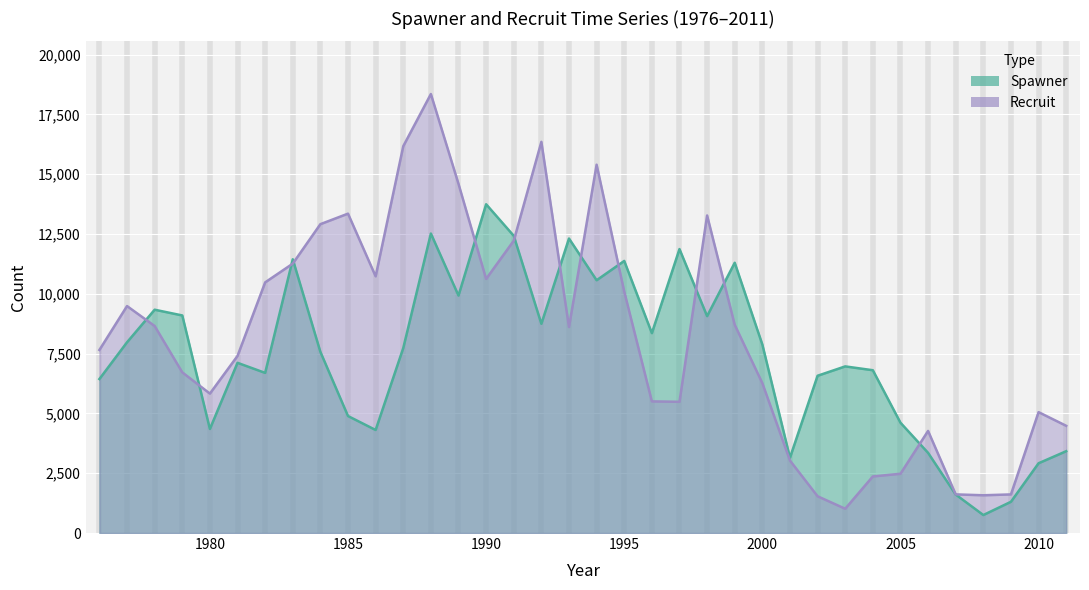

What is the sum of all Spawner values?

268464.0